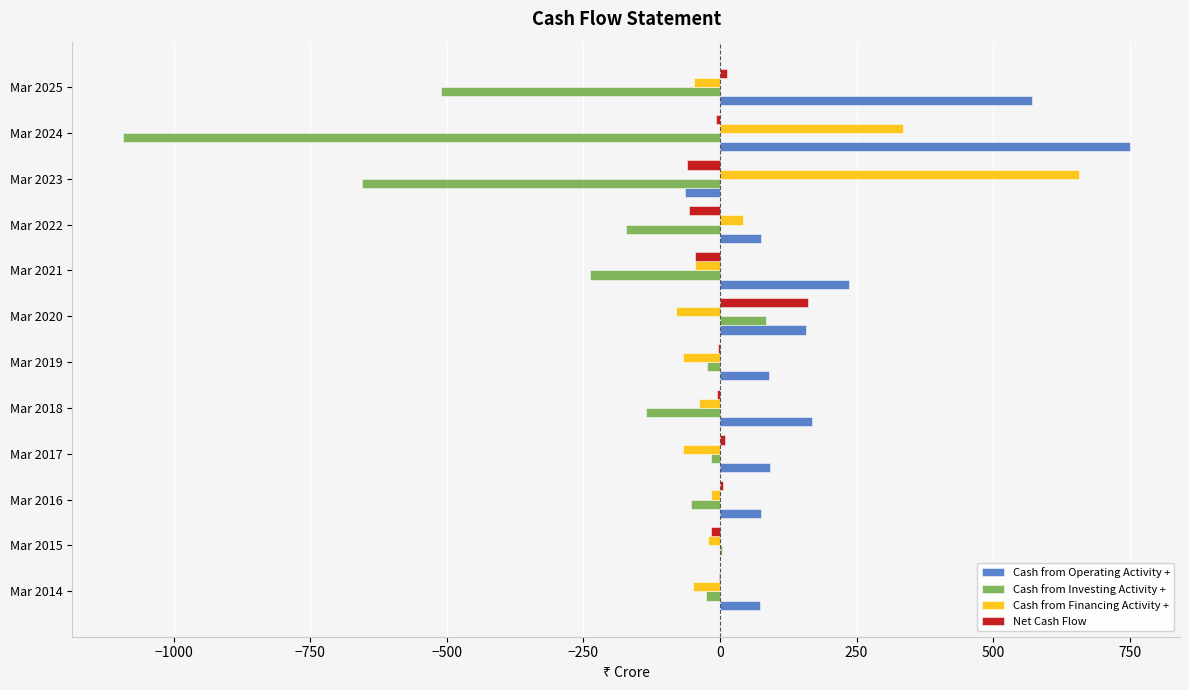

True or false: Net Cash Flow has a value of 282 at Mar 2020.

False